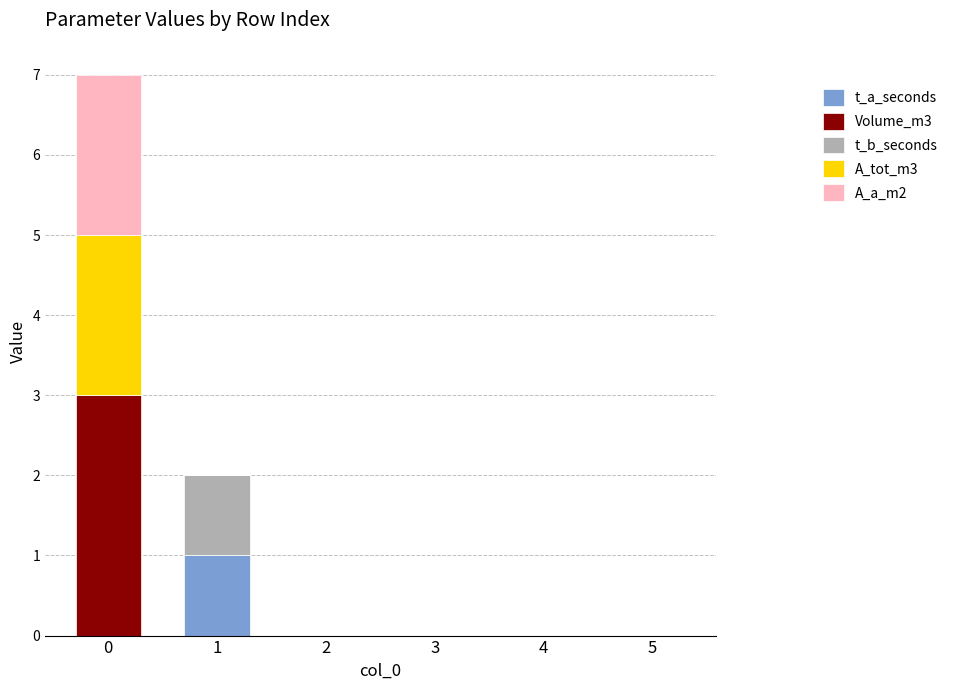

Reading left to right, what are the values for t_a_seconds?

0=0	1=1	2=0	3=0	4=0	5=0